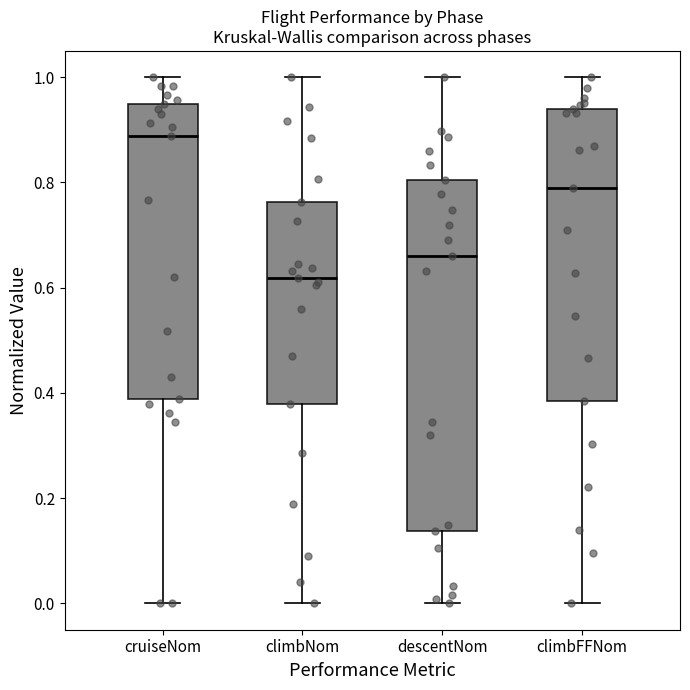

Where does the median line of the box for climbFFNom sit on the y-axis? The values are not printed on the chart, so give them approximately, as read against the axis.

0.78